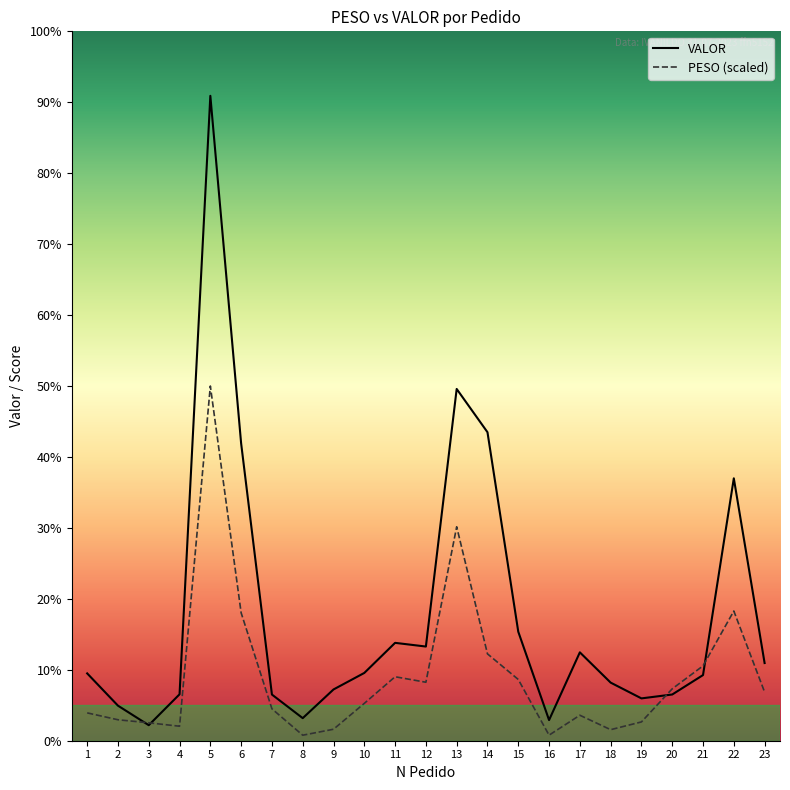

What are all the series names shown in the legend?

VALOR, PESO (scaled)